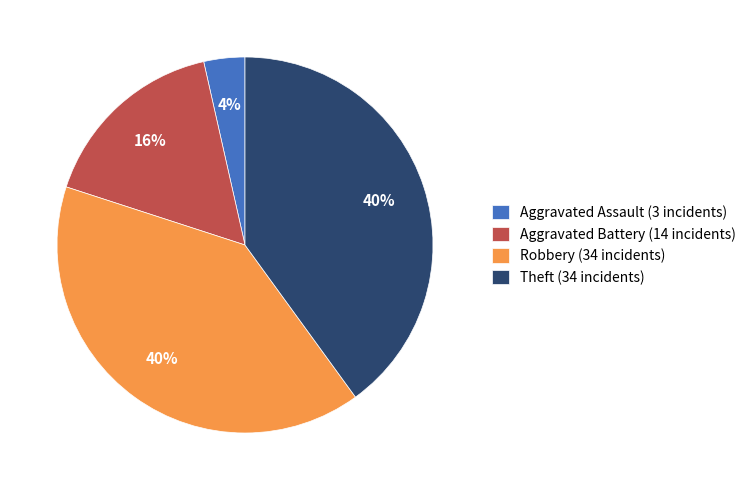

Which has a higher value, Aggravated Battery (14 incidents) or Robbery (34 incidents)?

Robbery (34 incidents)